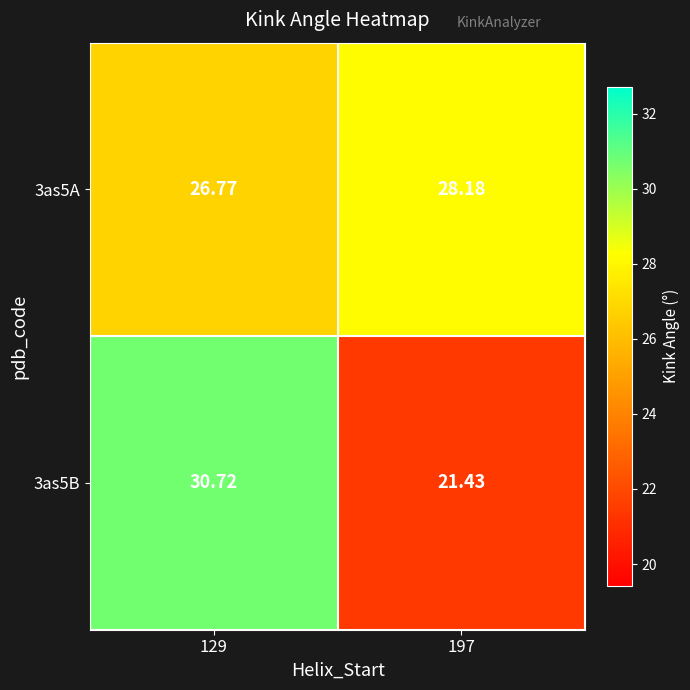

How many values in the 3as5B series exceed 30?

1